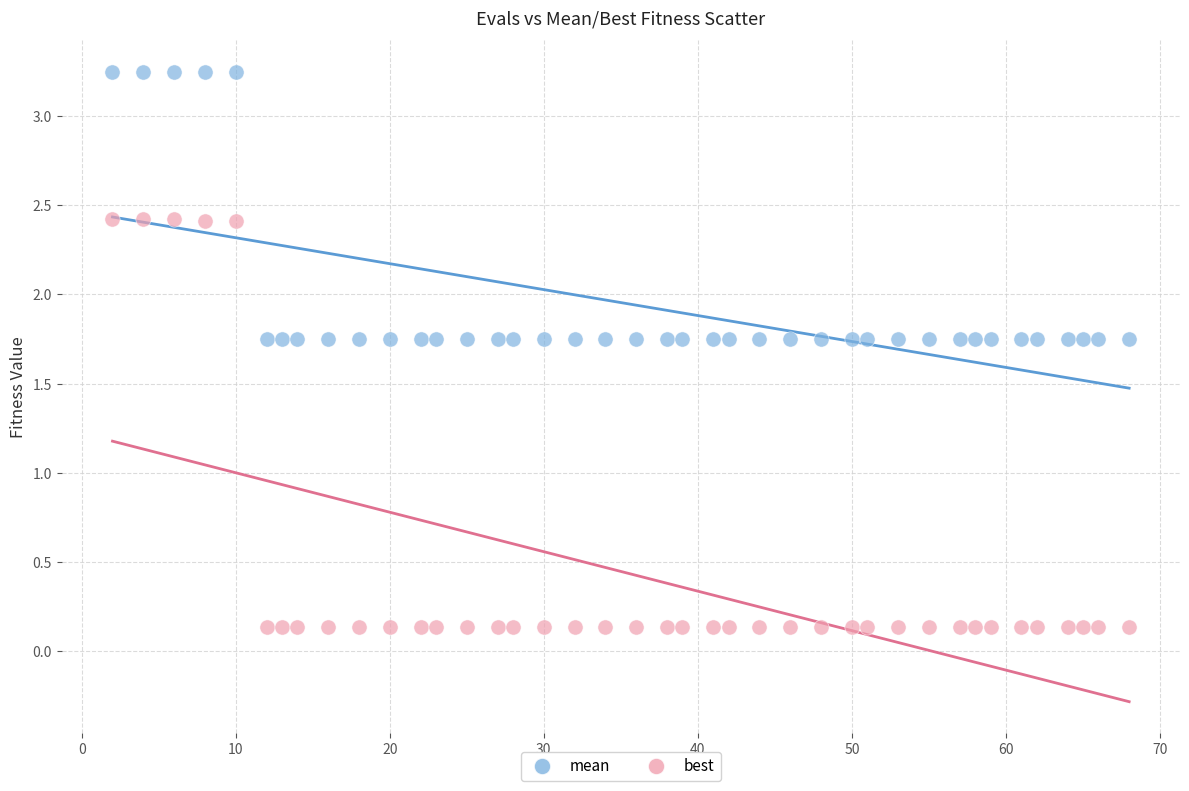

Which series contains the highest Y value?

mean